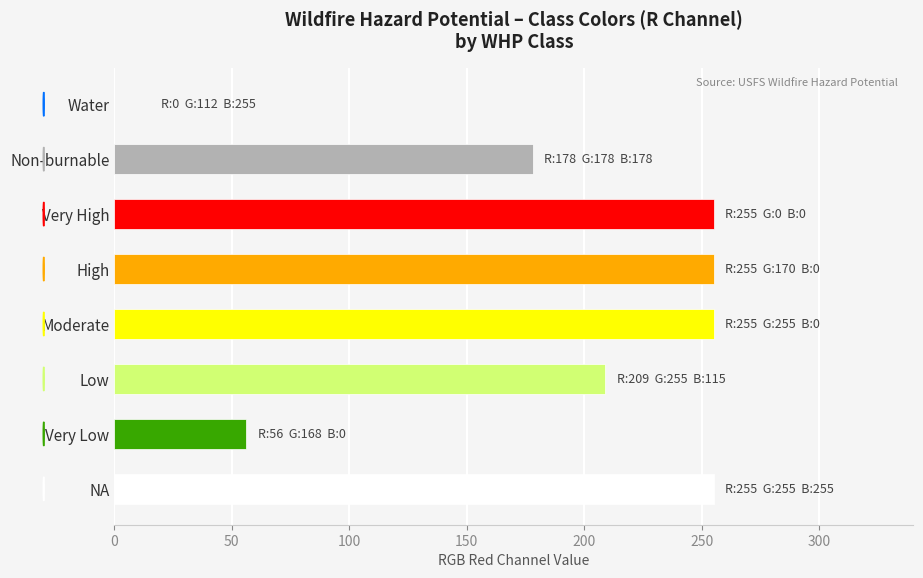

What is the approximate value at Very Low?

56